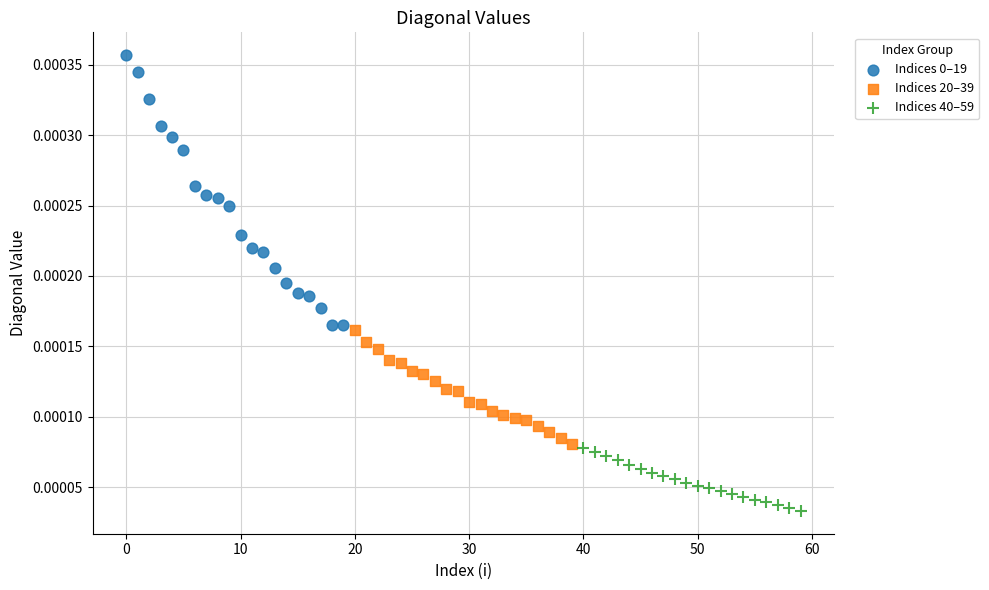

Which series contains the lowest Y value?

Indices 40–59